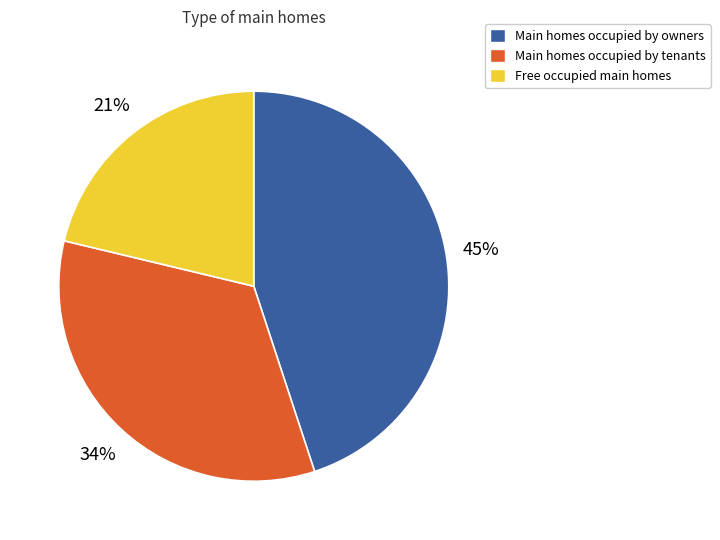

What percentage is the Main homes occupied by owners slice, to the nearest percent?

45%